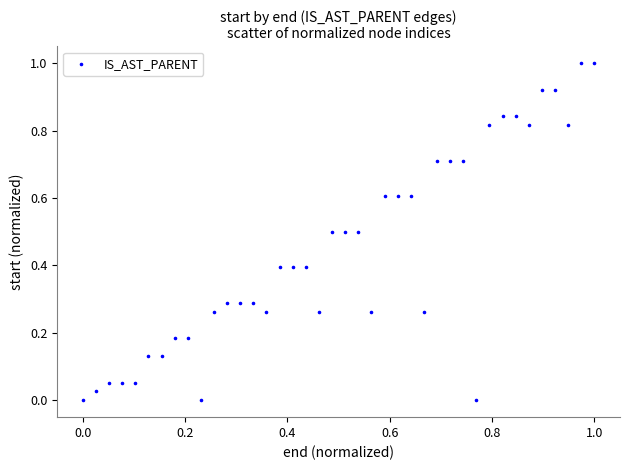

What is the range of X values (max minus min)?

1.0